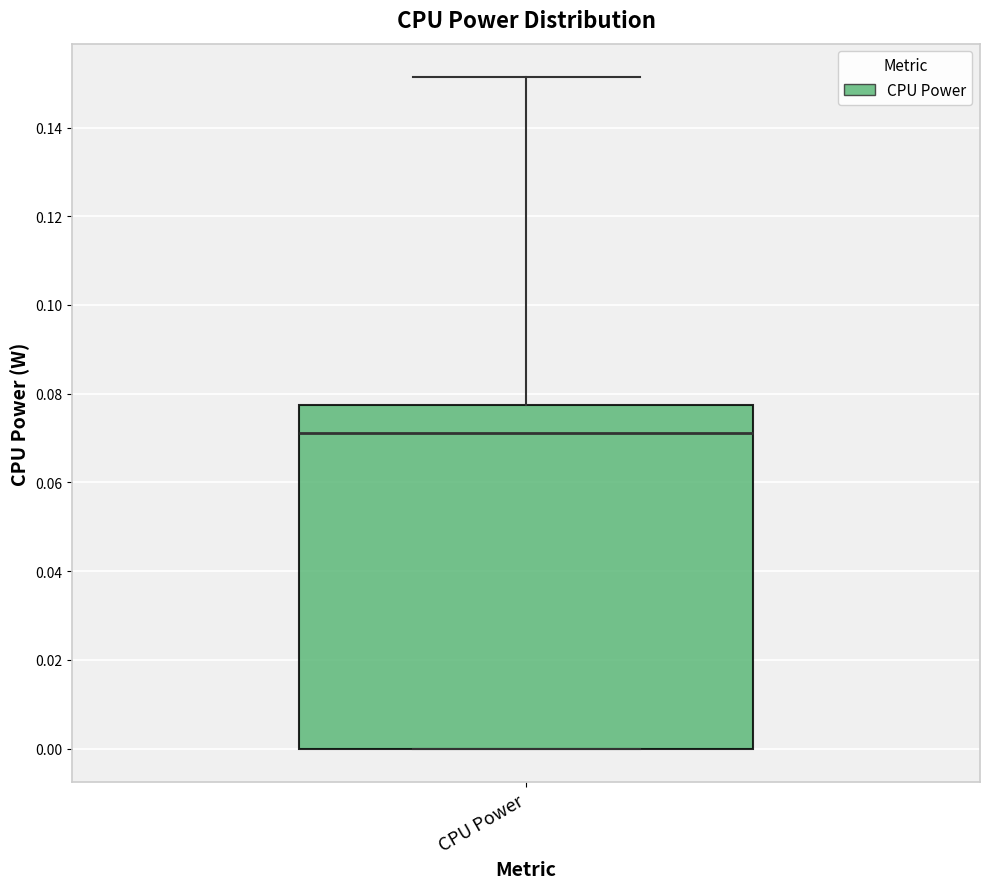

Transcribe this box plot: give where the median line is, the range the box spans, and where the two whiskers end, as read against the y-axis. The values are not printed on the chart, so give them approximately, as read against the axis.

median 0.072, box 0.000 to 0.078, whiskers 0.000 to 0.152